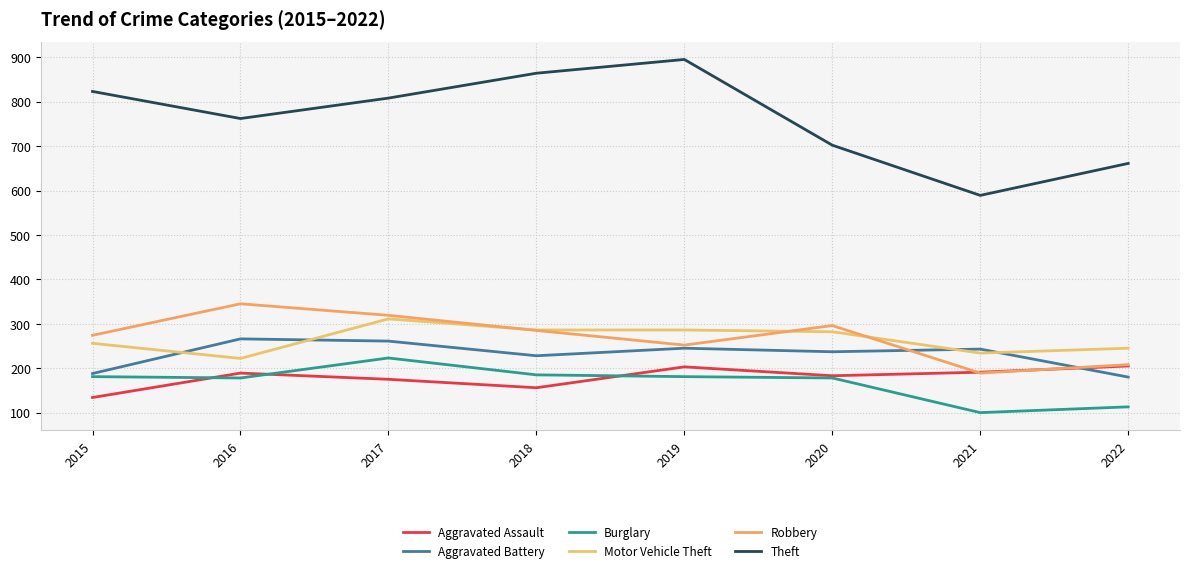

Between 2019 and 2021, which is larger?

2019